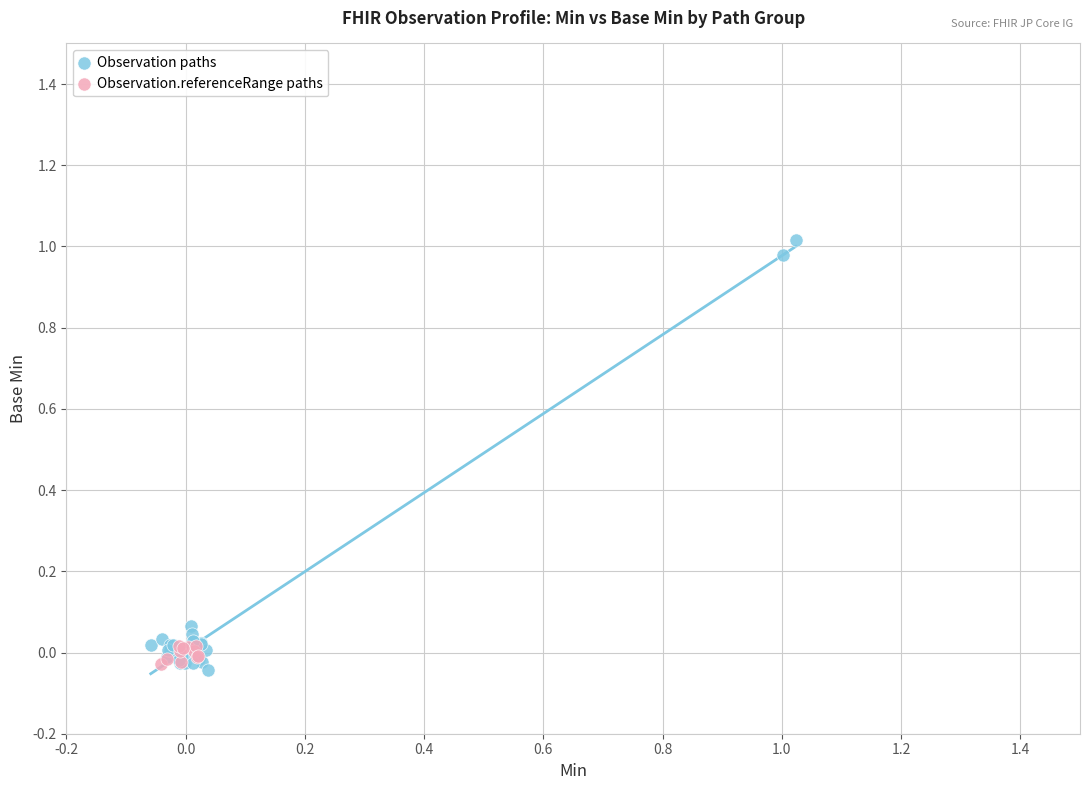

Which series reaches the maximum Y coordinate?

Observation paths